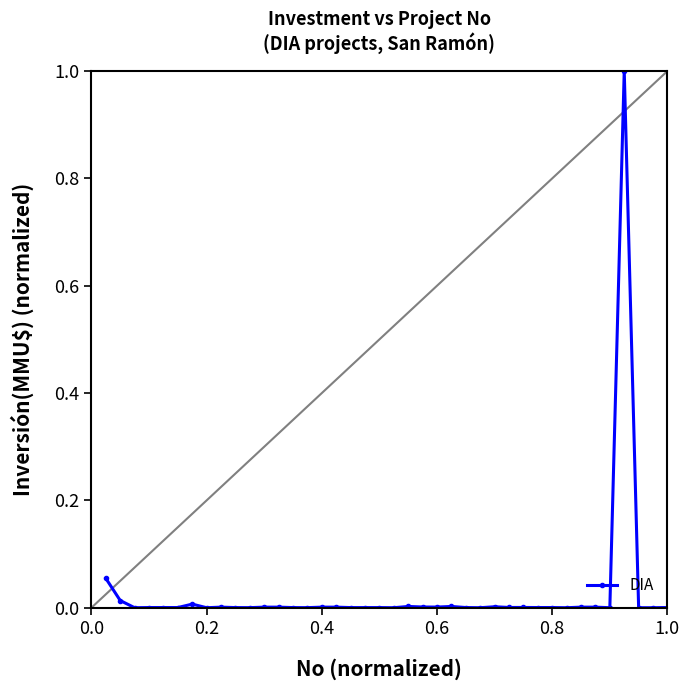

What is the sum of all values?

1.1